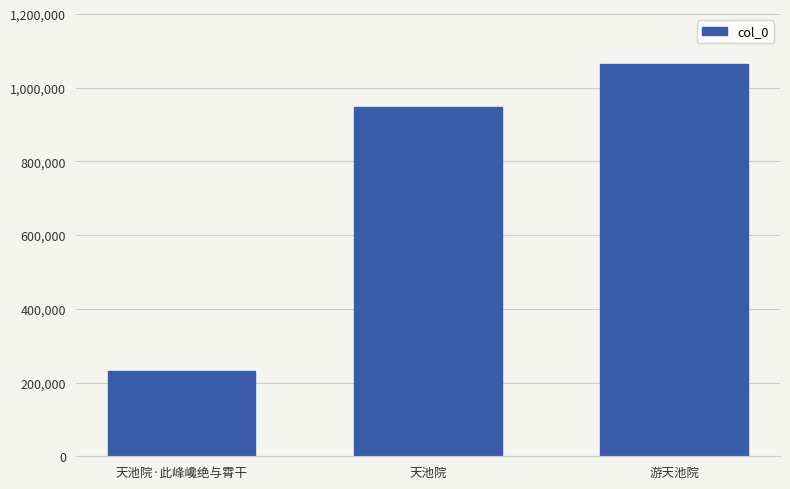

What is the approximate value at 天池院?

946749